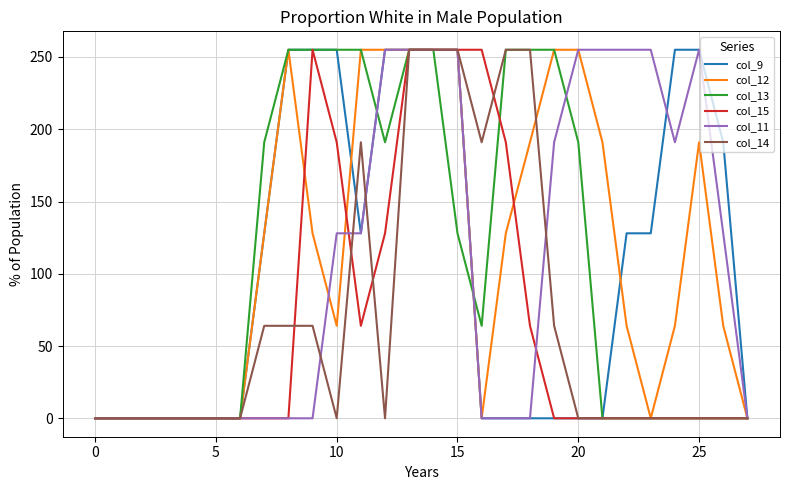

What is the greatest value displayed?

255